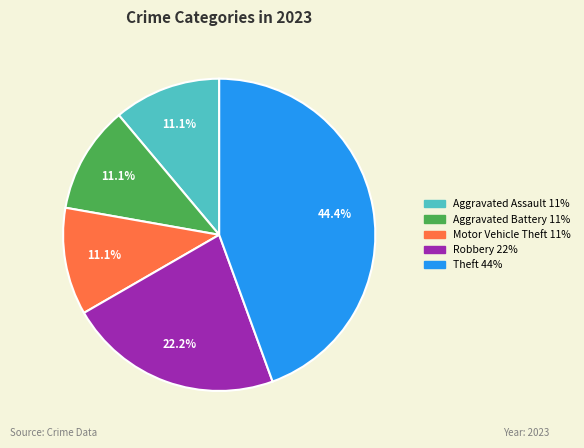

Does any single category account for the majority?

No